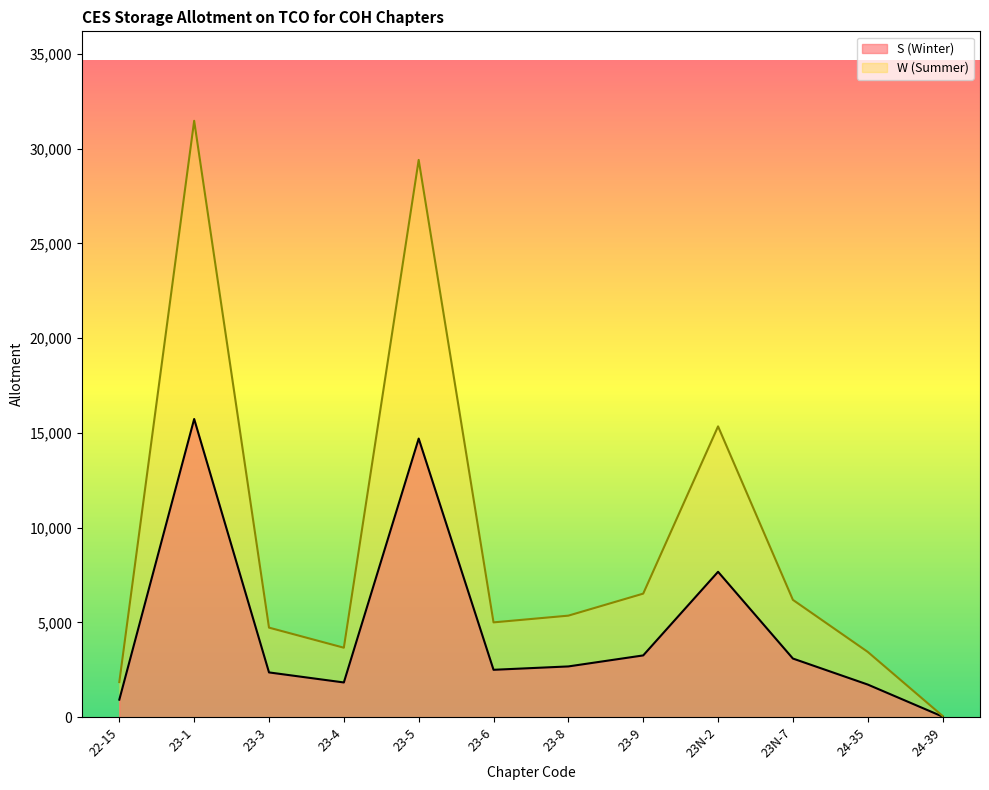

Is it true that S (Winter) equals 5529 at 23N-7?

False